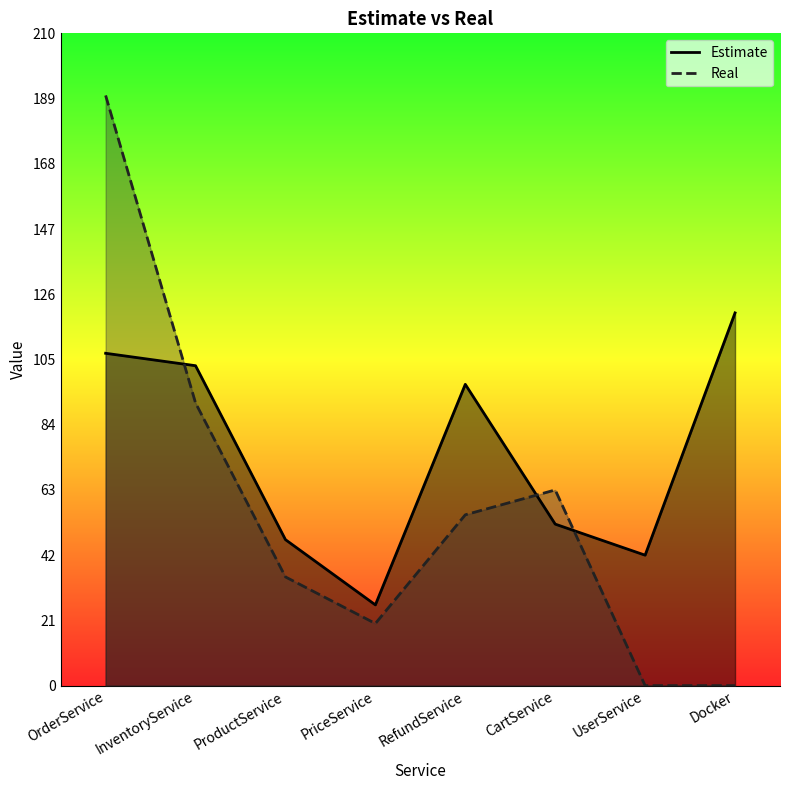

How many data points does each series have?

8